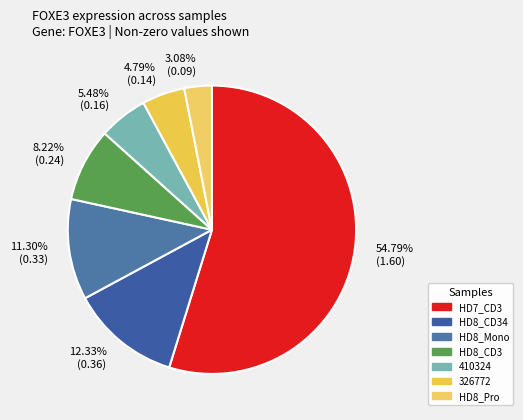

Which has a higher value, 54.79% (1.60) or 5.48% (0.16)?

54.79% (1.60)